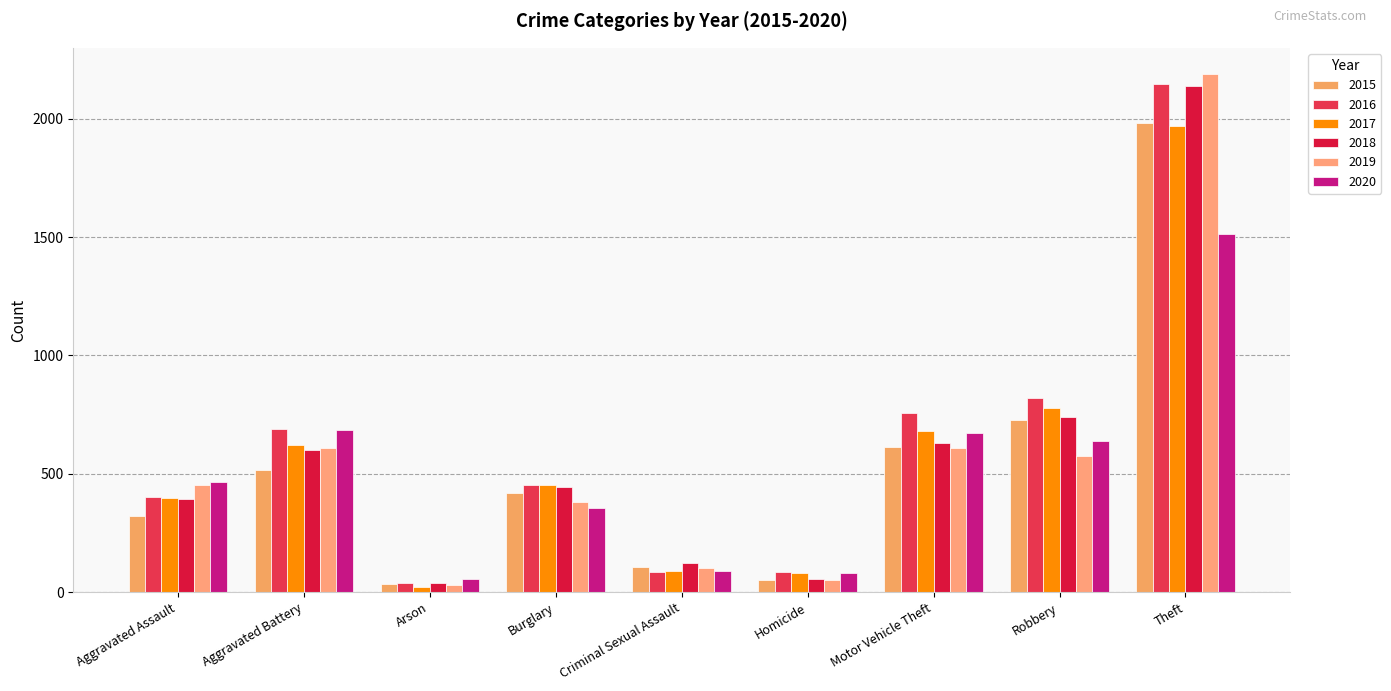

The value of 2019 at Robbery is 985. True or false?

False